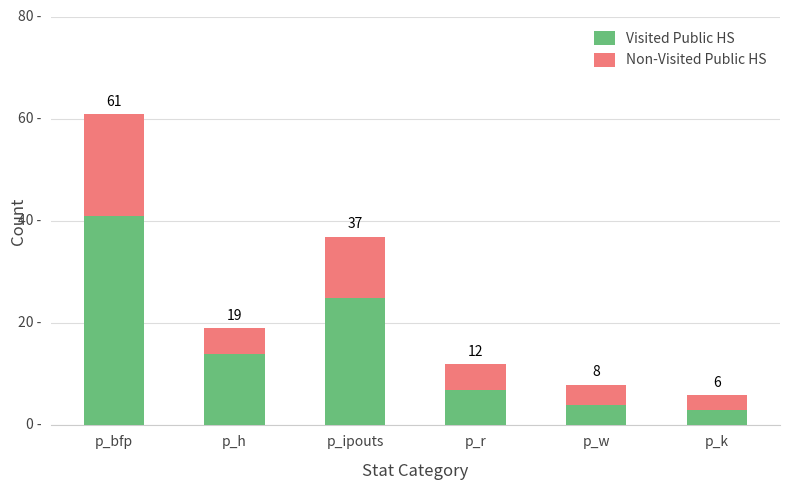

At p_k, list the series in order from largest to smallest.

Visited Public HS, Non-Visited Public HS